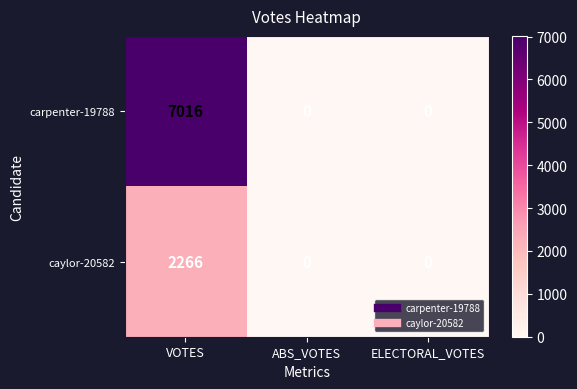

What is the total value across all series at VOTES?

9282